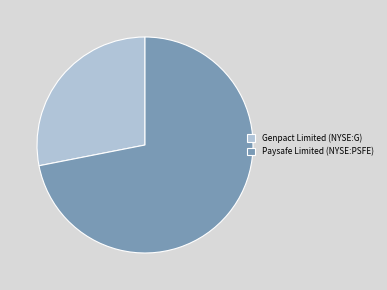

Combined, do Genpact Limited (NYSE:G) and Paysafe Limited (NYSE:PSFE) account for over 50%?

Yes